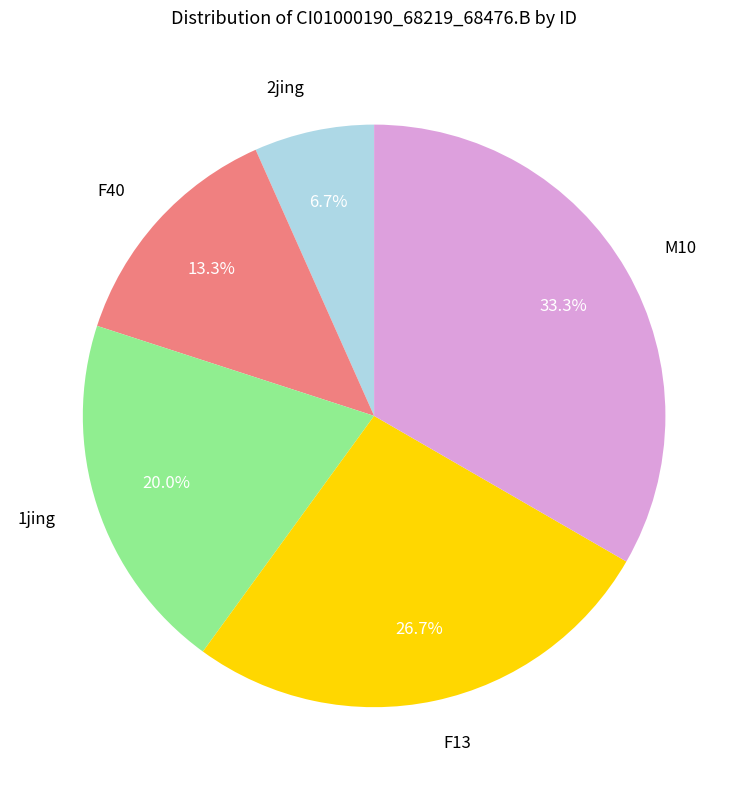

Which has a higher value, 1jing or 2jing?

1jing